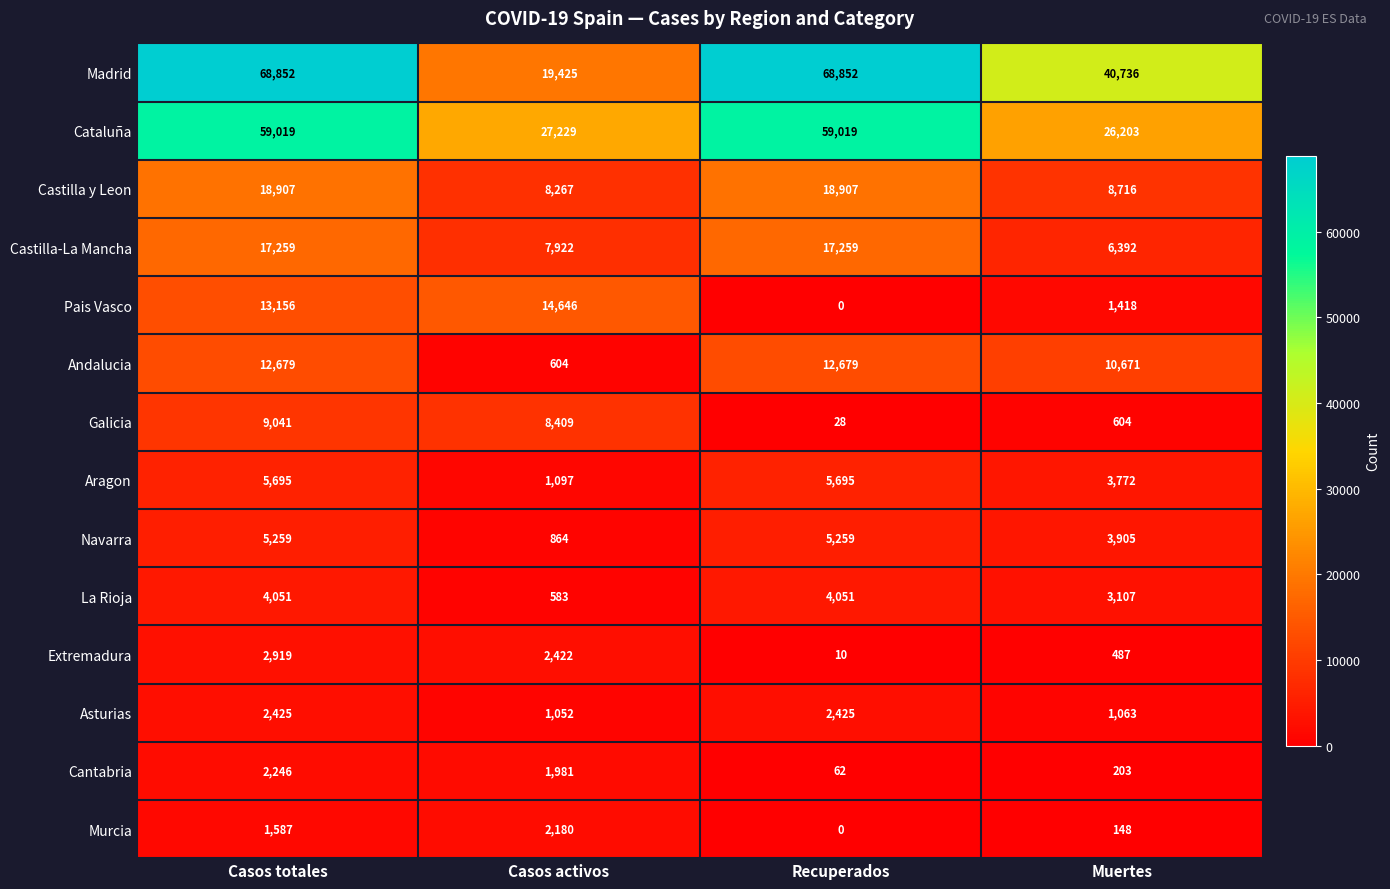

True or false: Castilla-La Mancha has a value of 10395 at Recuperados.

False